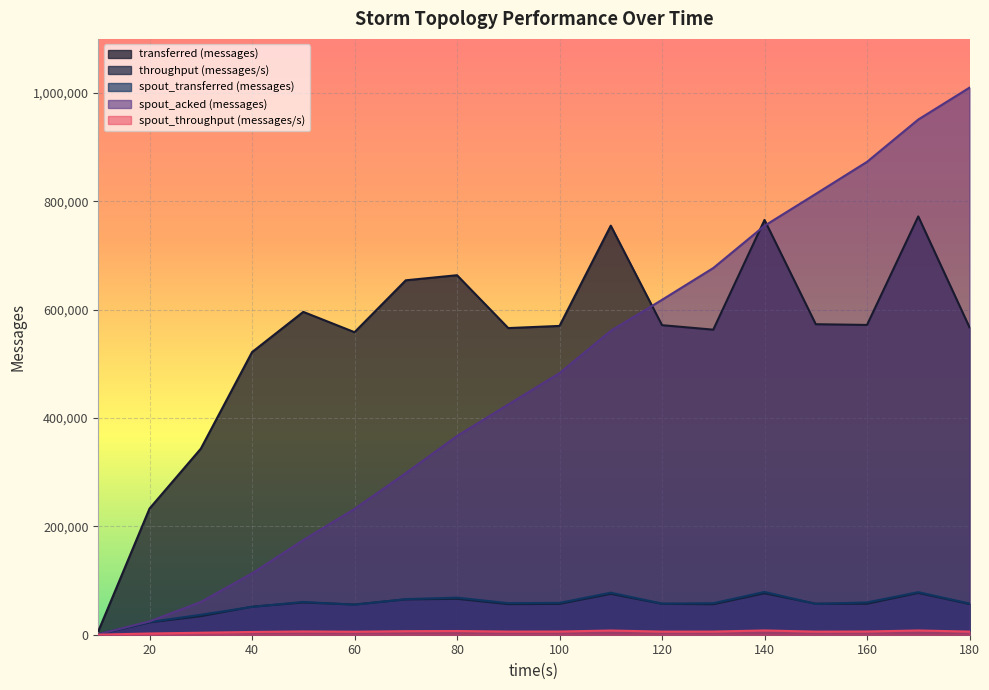

At which label does spout_transferred (messages) first exceed 58260?

50